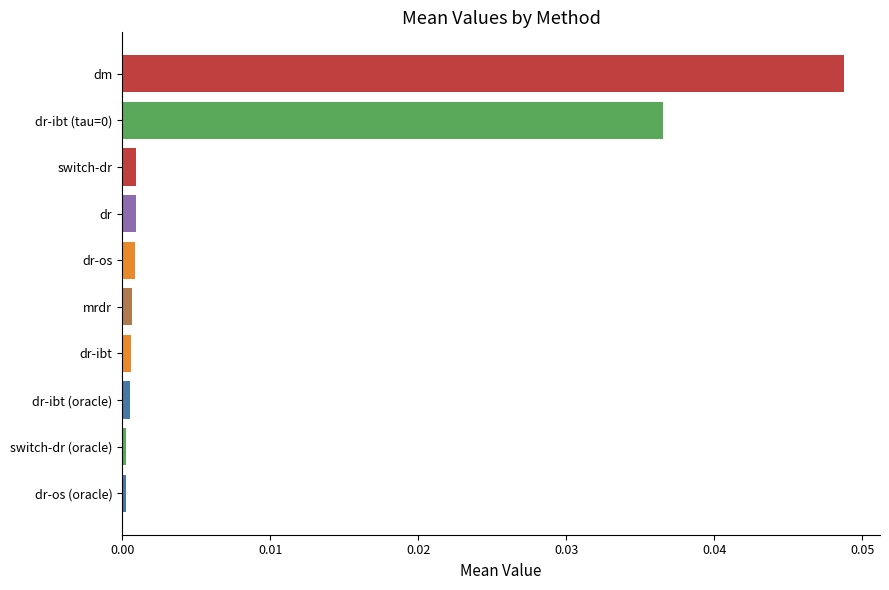

The chart shows a value of 0.0 at dr-ibt. True or false?

True